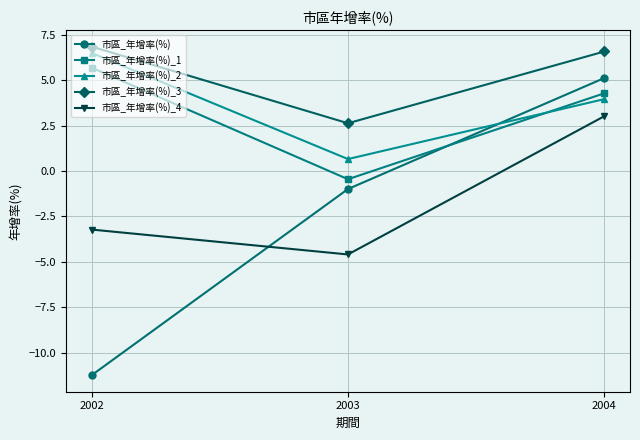

The value of 市區_年增率(%)_3 at 2003 is 3.6. True or false?

False